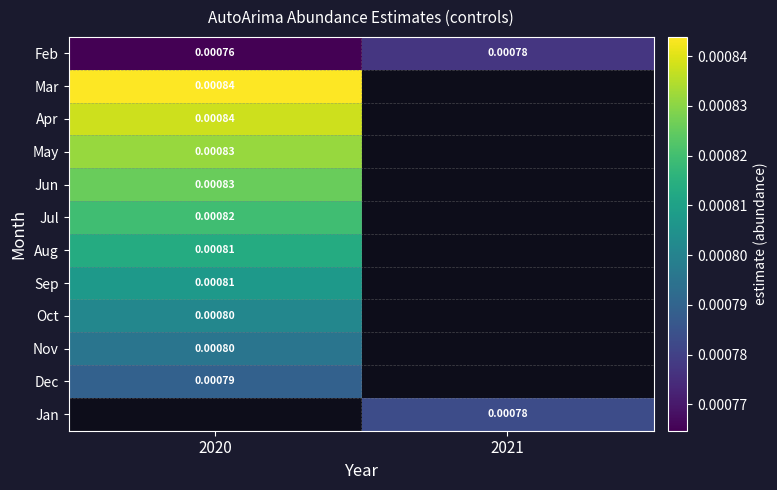

Between 2021 and 2020, which is larger?

2021